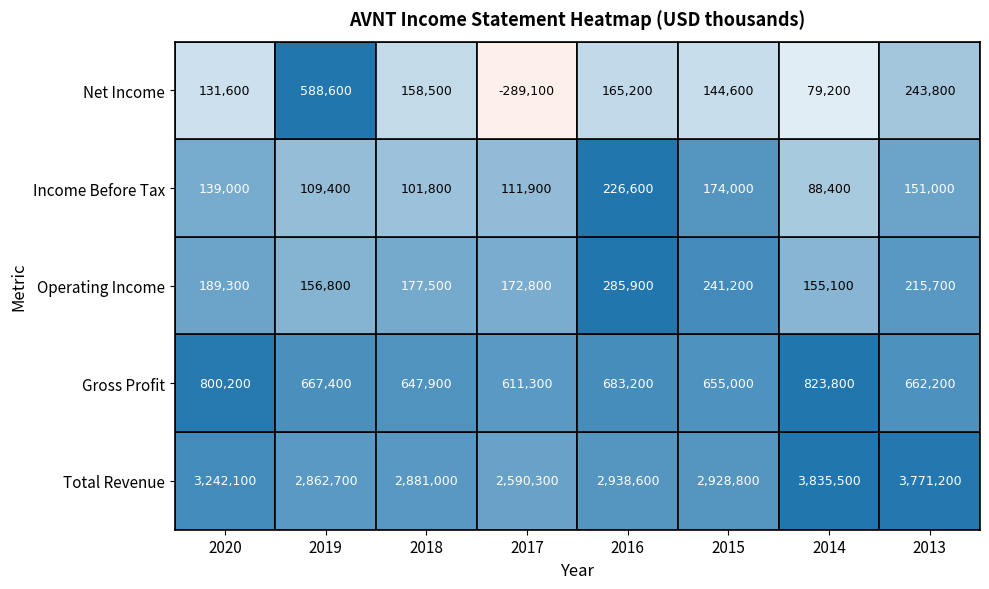

What is the sum of the Income Before Tax values at 2017 and 2016?

338500